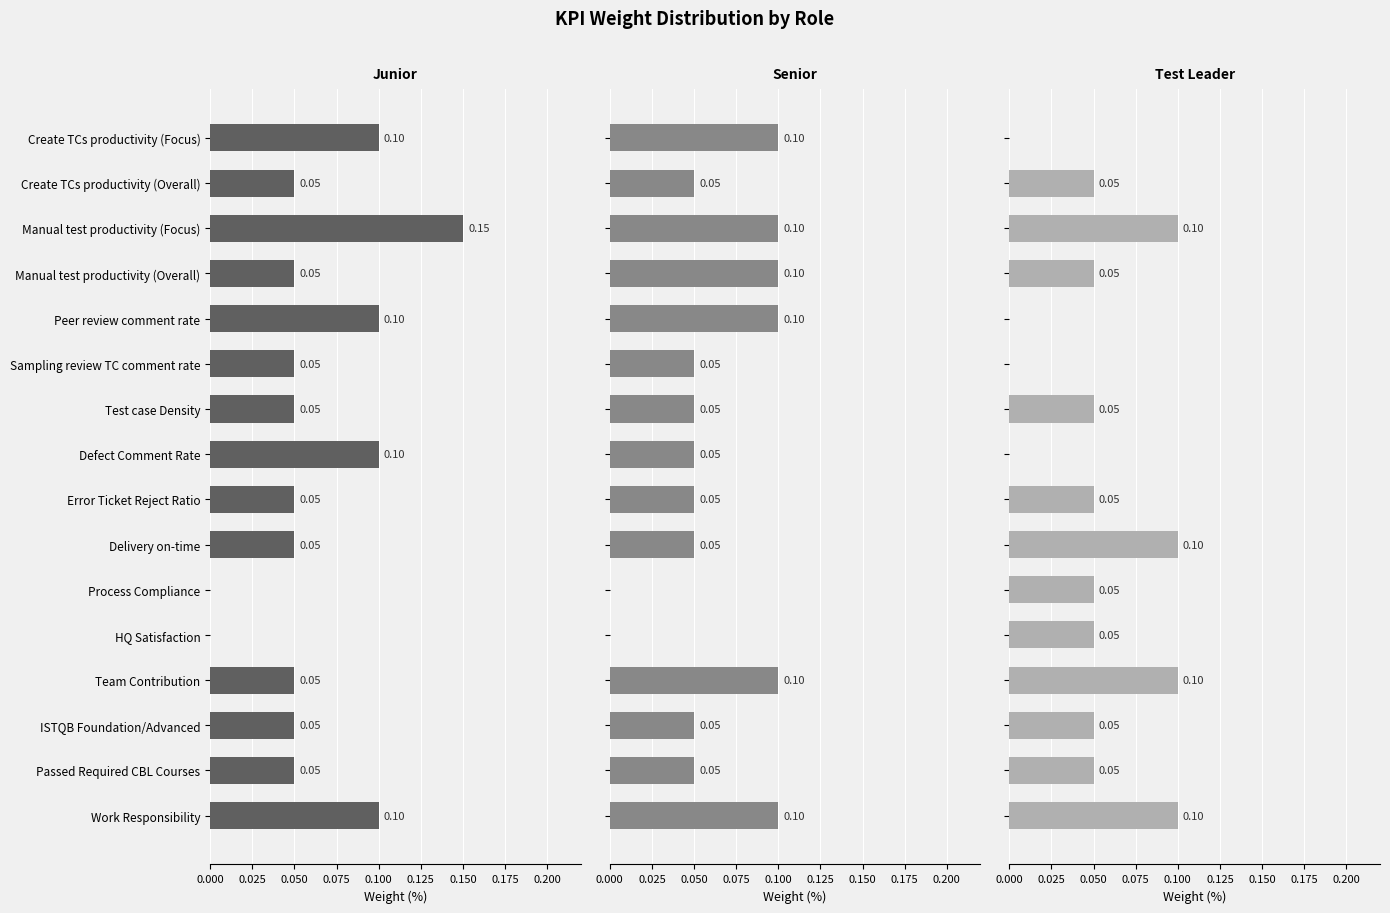

At HQ Satisfaction, list the series in order from smallest to largest.

Junior, Senior, Test Leader